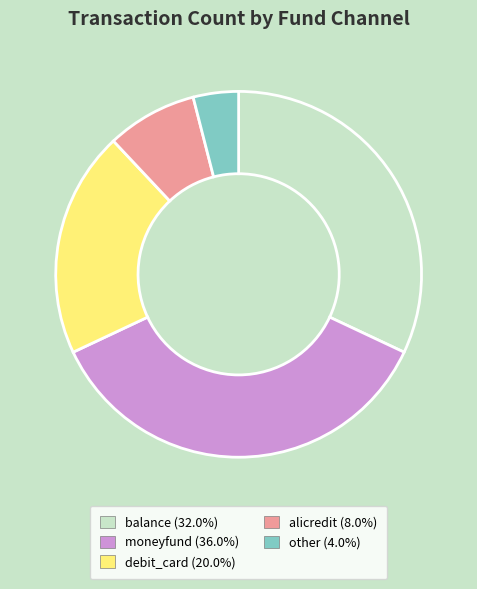

Is the sum of other and debit_card greater than half?

No